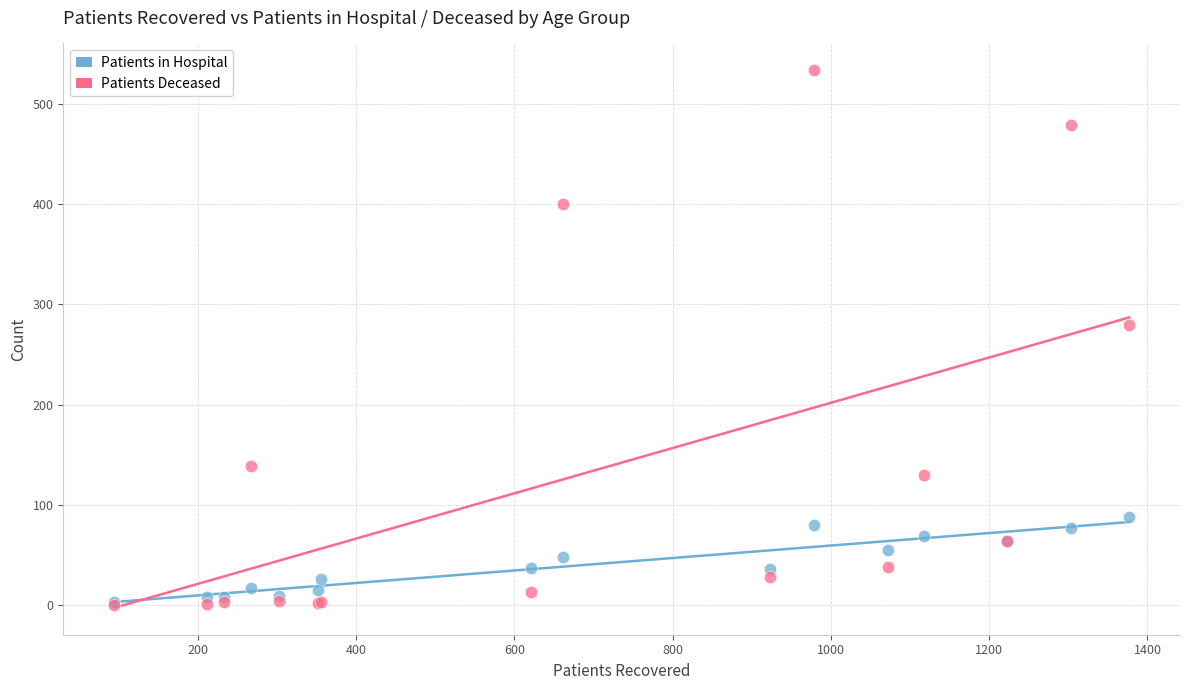

What are all the series names shown in the legend?

Patients in Hospital, Patients Deceased